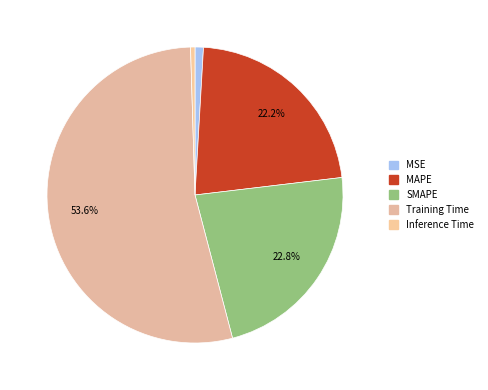

What percentage is NOT represented by Training Time?

46.4%